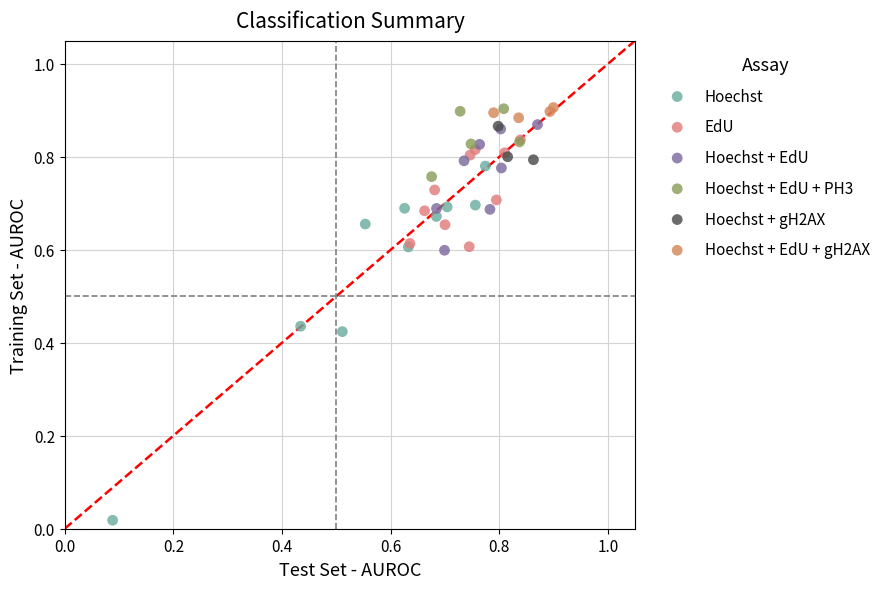

Which series has the largest Y range (max minus min)?

Hoechst